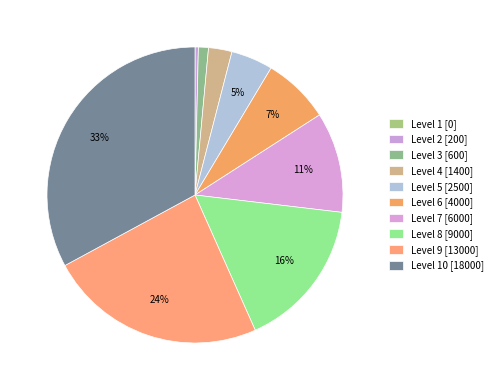

Count the number of slices in the pie.

10